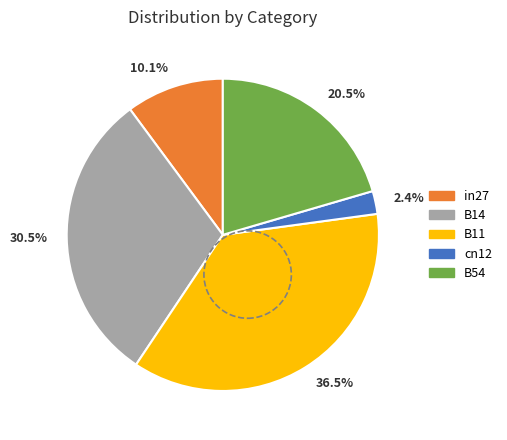

Does cn12 represent more than half of the total?

No